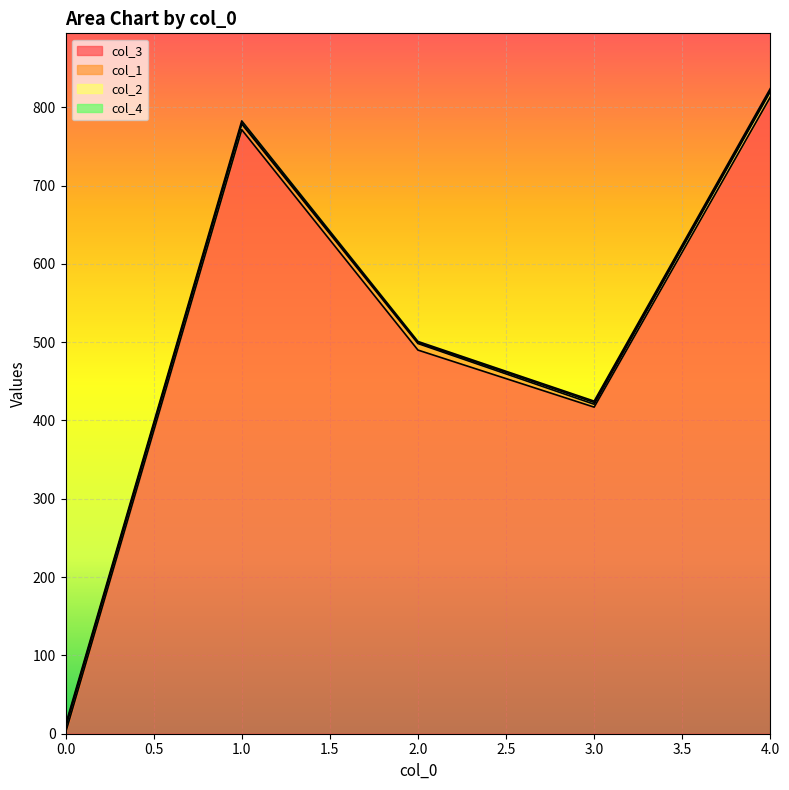

Rank the categories by col_3 value from highest to lowest.

4.0, 1.0, 2.0, 3.0, 0.0